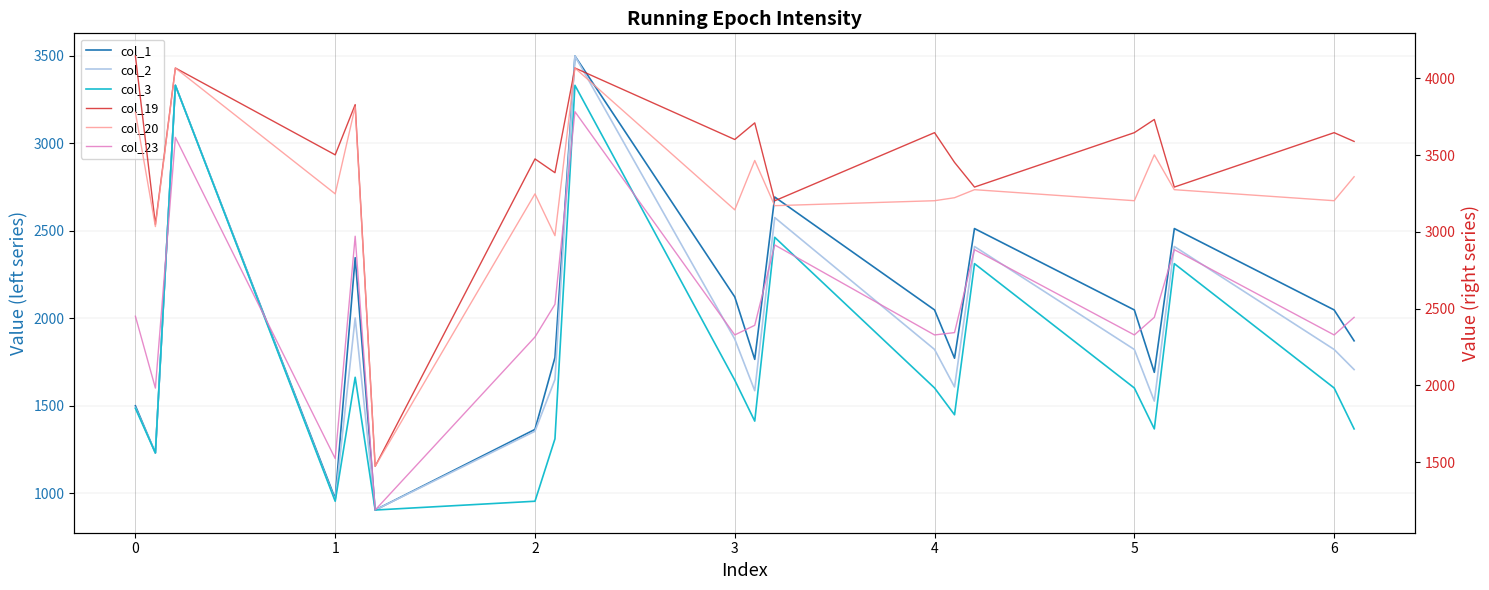

True or false: col_19 and col_1 intersect in this chart.

False